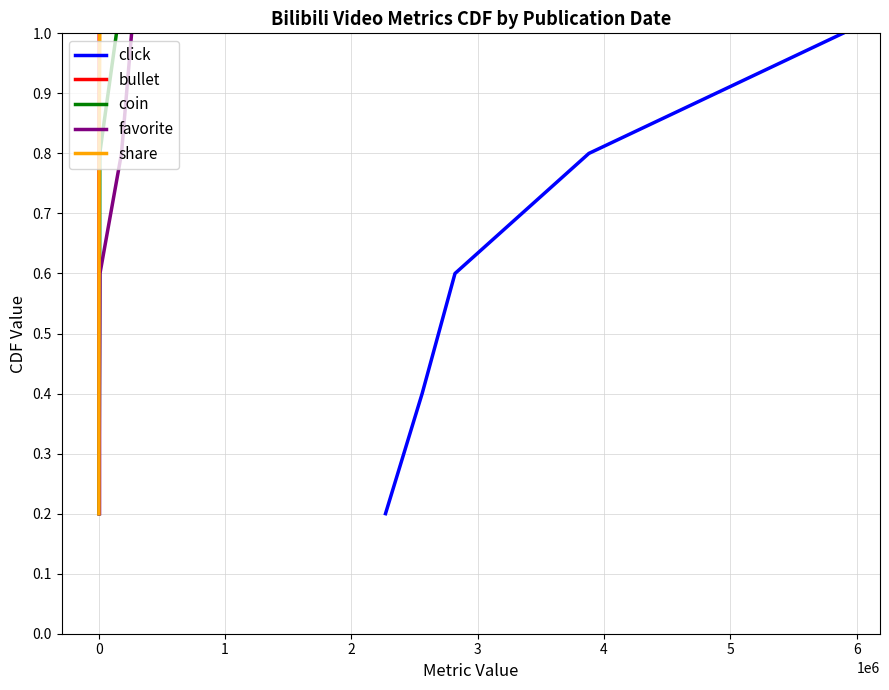

Which series has the widest spread of values?

click